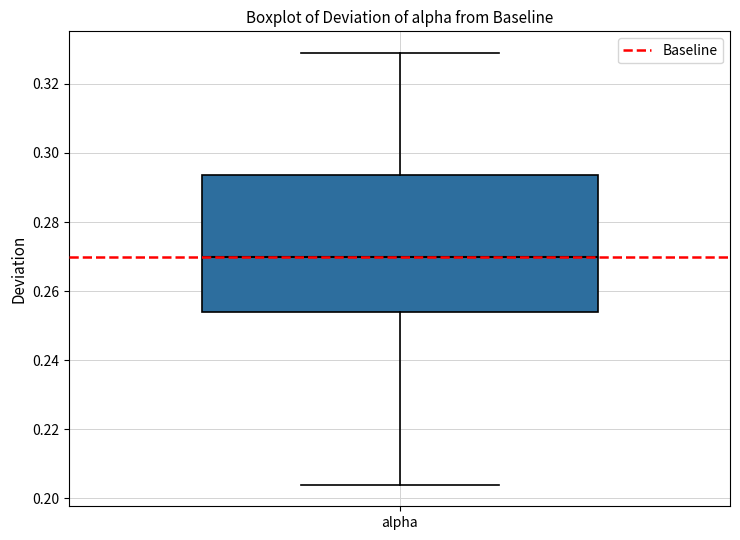

Where is the lower edge of the box for alpha on the y-axis? The values are not printed on the chart, so give them approximately, as read against the axis.

0.254